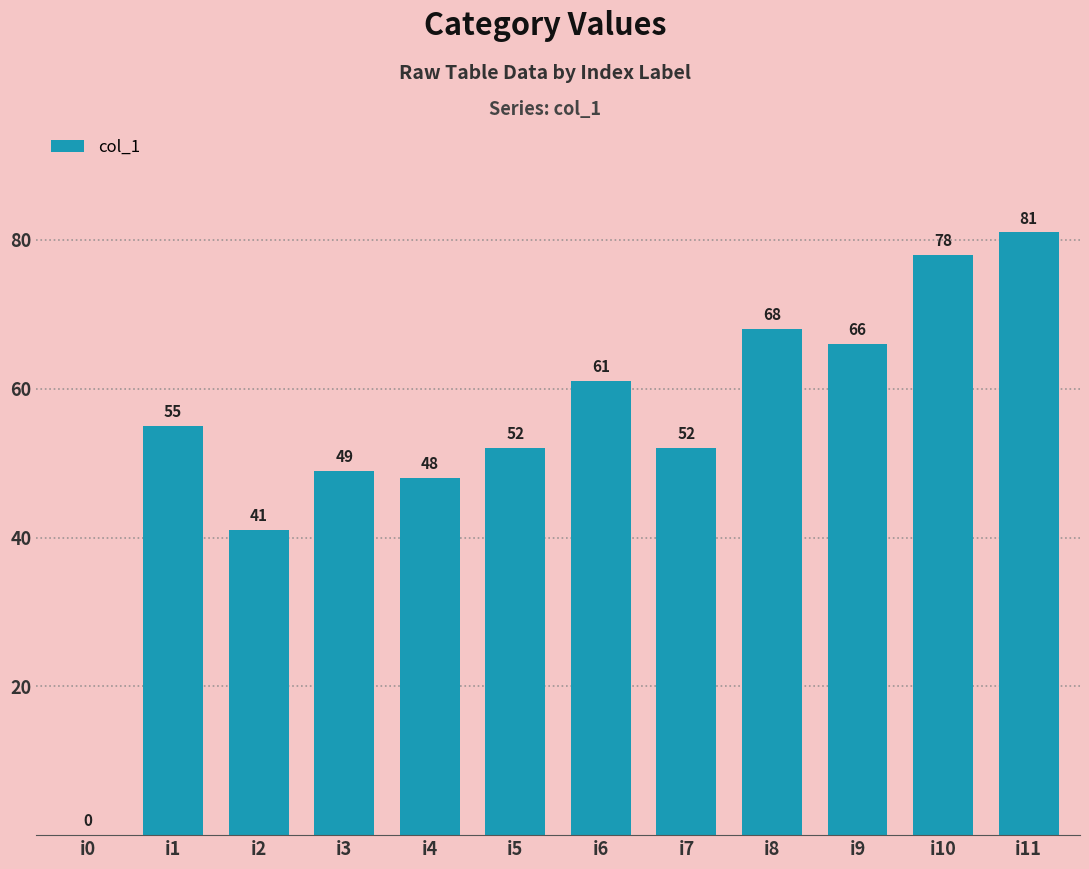

Is it true that the value at i10 is 51?

False